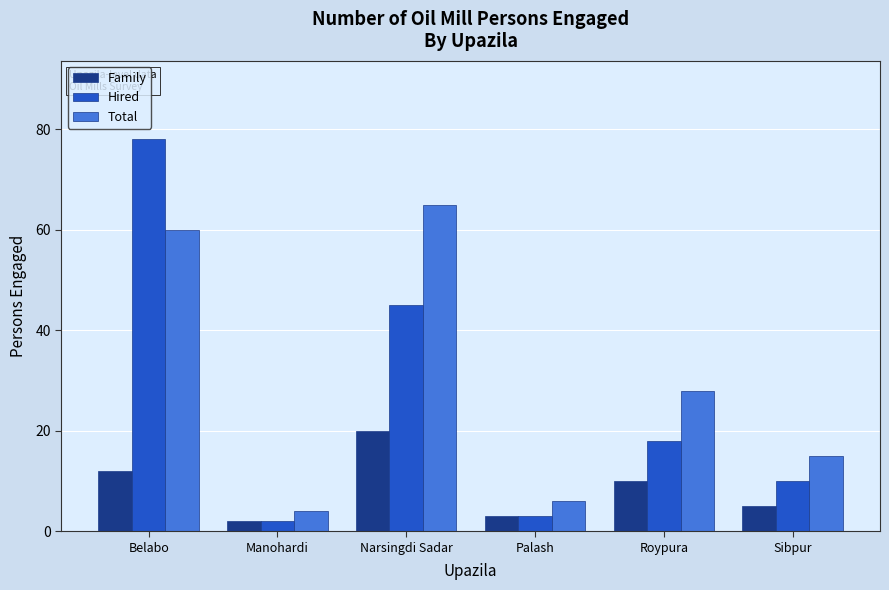

Reading right to left, list all the values displayed in this chart.

Family: Sibpur=5	Roypura=10	Palash=3	Narsingdi Sadar=20	Manohardi=2	Belabo=12
Hired: Sibpur=10	Roypura=18	Palash=3	Narsingdi Sadar=45	Manohardi=2	Belabo=78
Total: Sibpur=15	Roypura=28	Palash=6	Narsingdi Sadar=65	Manohardi=4	Belabo=60